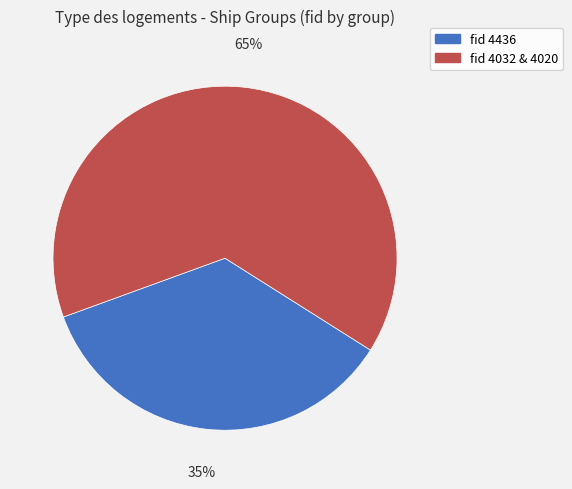

The fid 4032 & 4020 slice represents 78% of the pie. True or false?

False